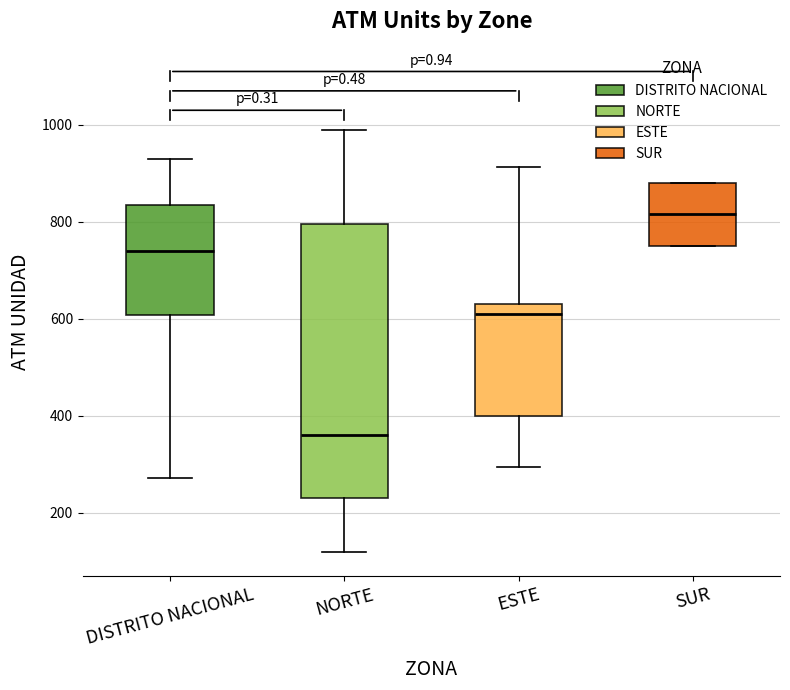

Reading left to right, transcribe this box plot: for each box, give where its median line is, the range the box spans, and where its two whiskers end, as read against the y-axis. The values are not printed on the chart, so give them approximately, as read against the axis.

DISTRITO NACIONAL: median 740, box 600 to 840, whiskers 280 to 920
NORTE: median 360, box 240 to 800, whiskers 120 to 1000
ESTE: median 600, box 400 to 640, whiskers 300 to 920
SUR: median 820, box 760 to 880, whiskers 760 to 880